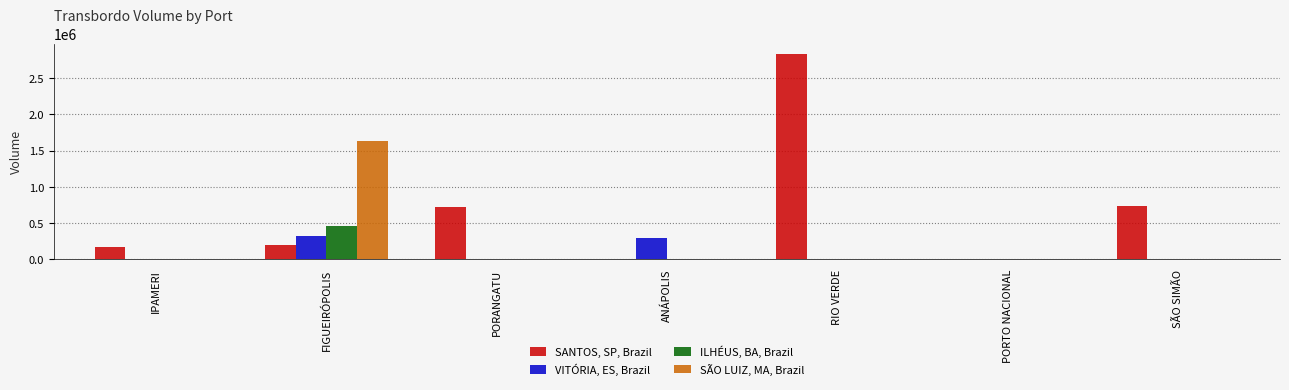

Between IPAMERI and FIGUEIRÓPOLIS, which series saw the biggest shift?

SÃO LUIZ, MA, Brazil